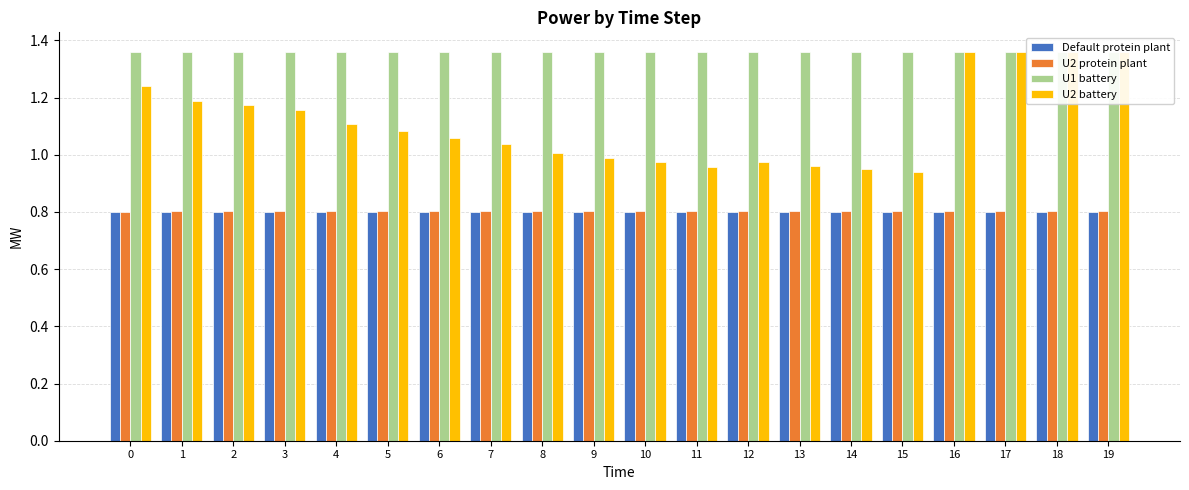

How many bars are there in total?

80